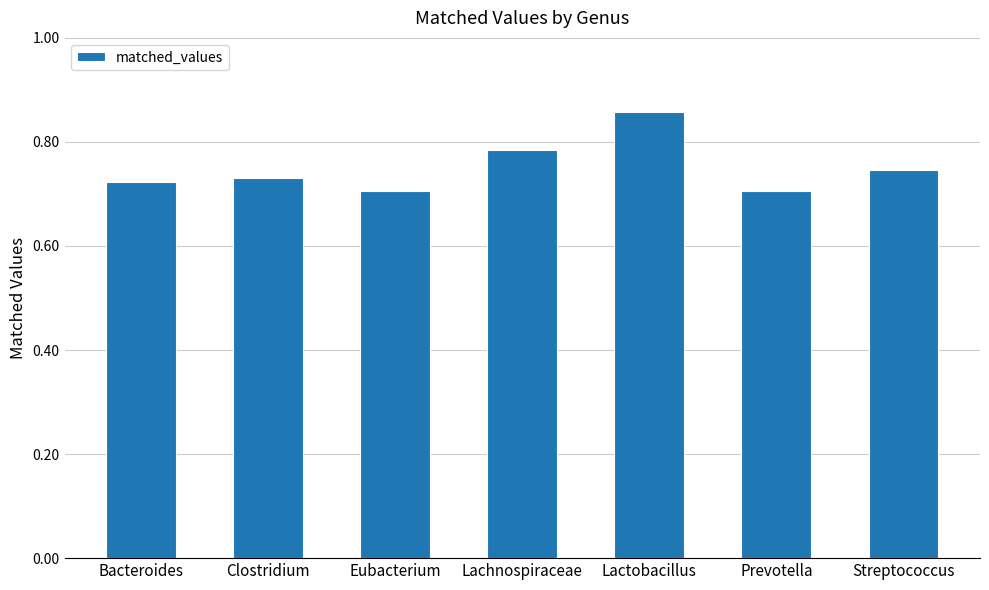

At which category does the chart reach its peak across all series?

Lactobacillus